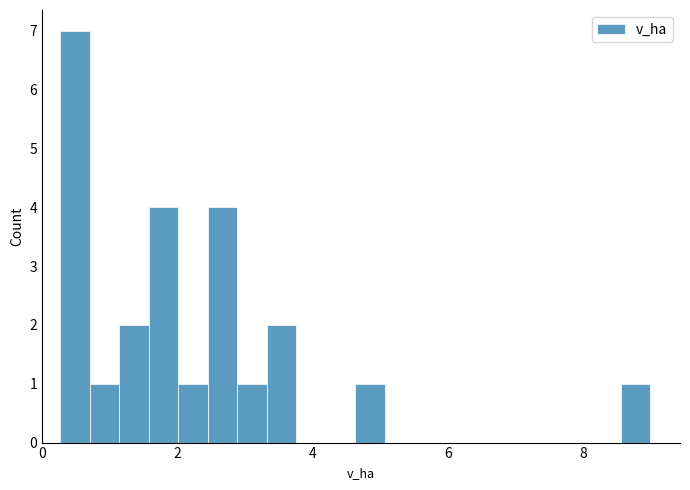

Read against the x-axis, roughly where is the centre of the tallest bar?

0.4